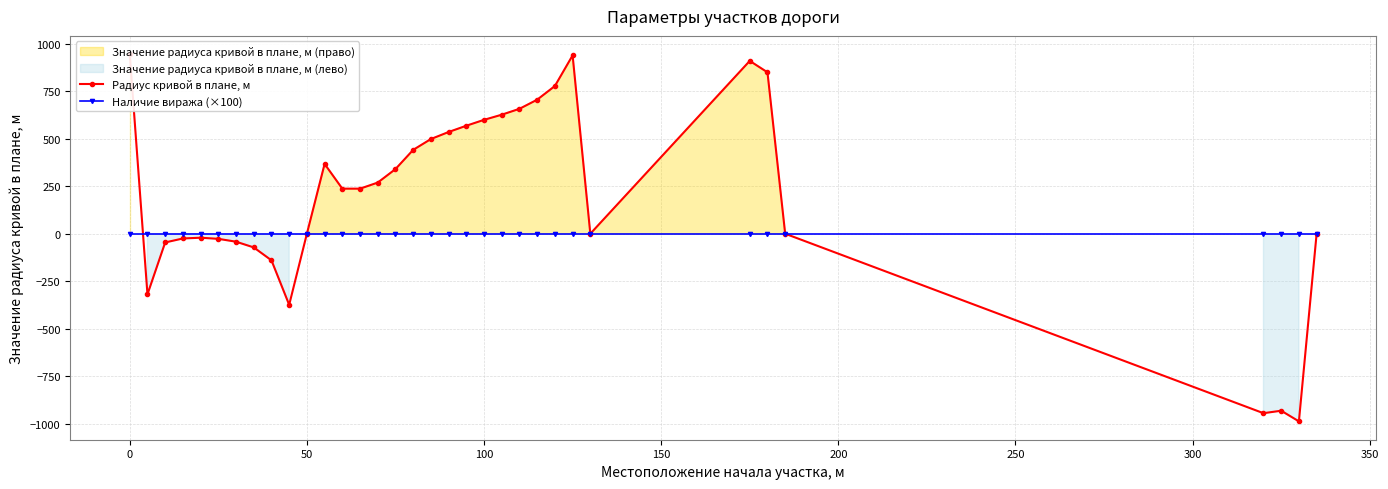

True or false: Наличие виража (×100) has more than 2 interior local peaks.

False